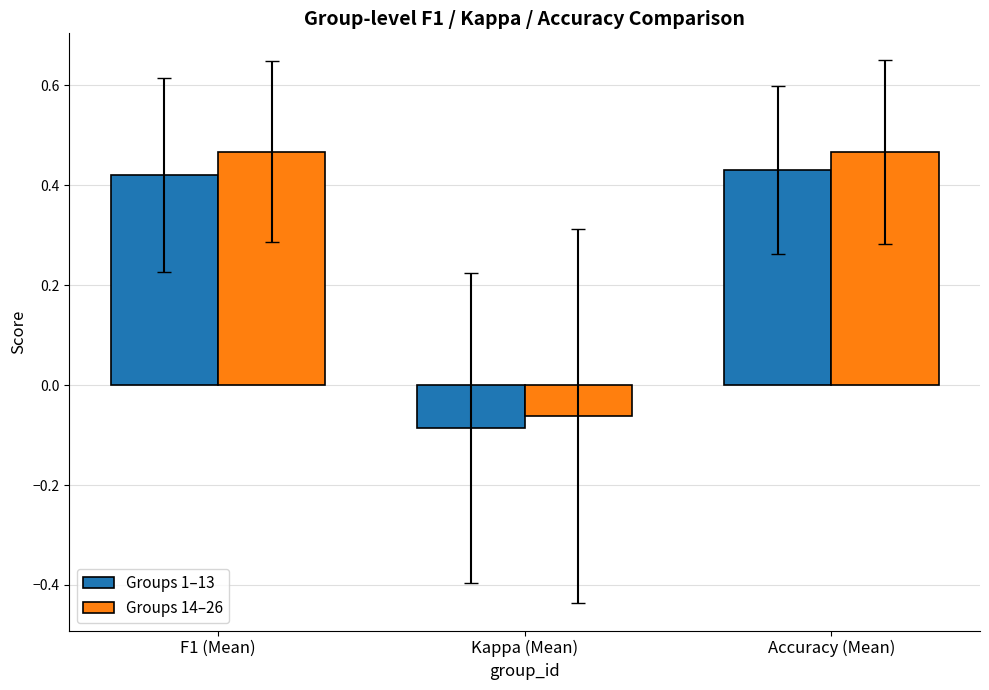

At how many categories does at least one series exceed 0?

2